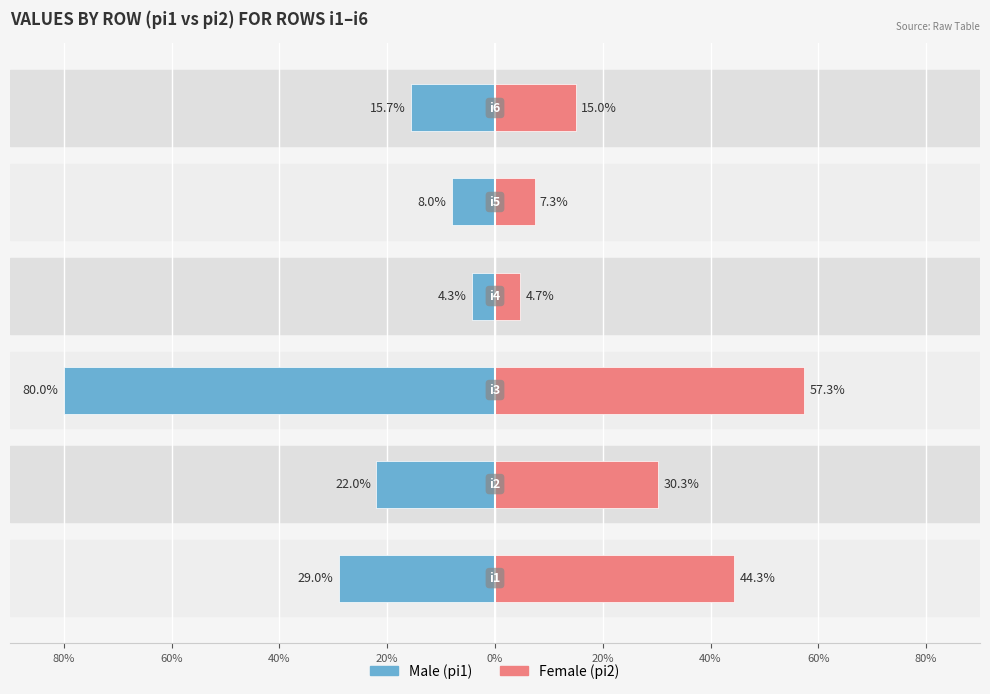

Reading right to left, transcribe all the data shown in this chart.

Male: -15.7	-8.0	-4.3	-80.0	-22.0	-29.0
Female: 15.0	7.3	4.7	57.3	30.3	44.3